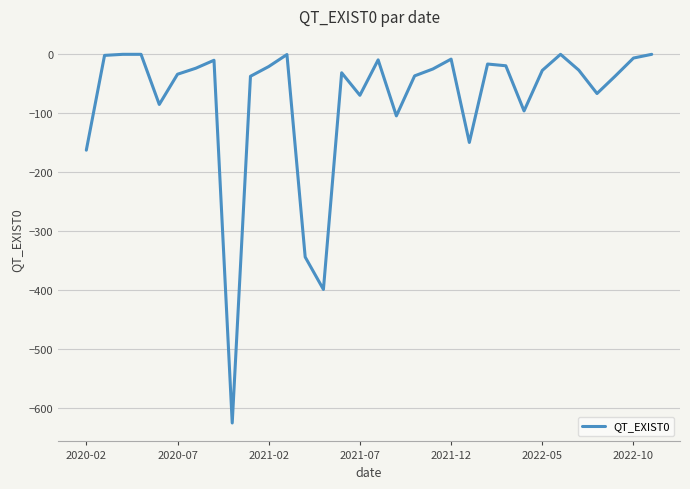

What is the smallest value displayed?

-625.0